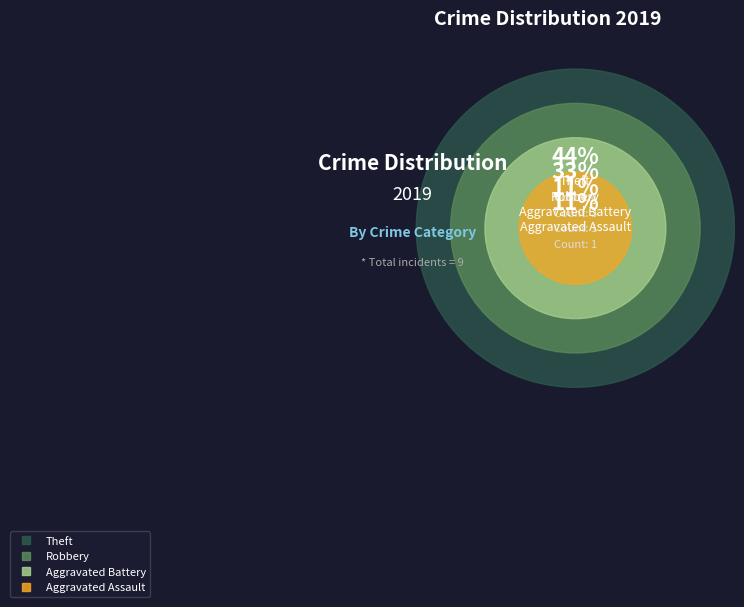

Rank the categories by value from lowest to highest.

Aggravated Assault, Aggravated Battery, Robbery, Theft